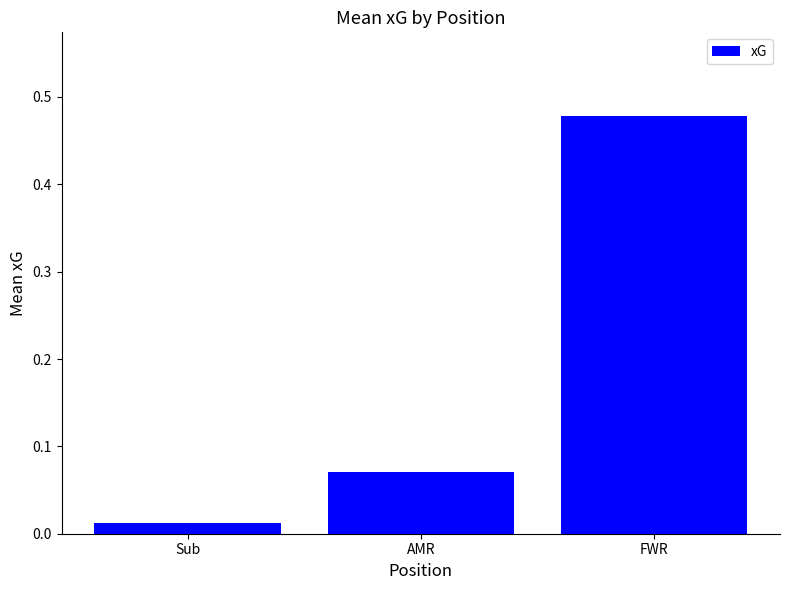

What is the label of the 2nd bar from the left?

AMR